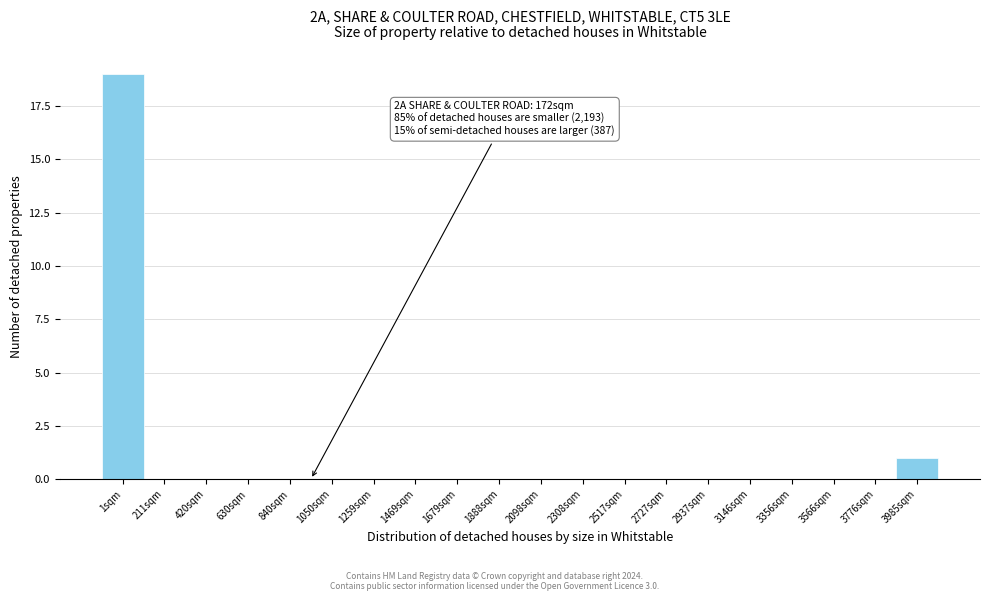

Reading left to right, list all the values displayed in this chart.

1sqm=19	211sqm=0	420sqm=0	630sqm=0	840sqm=0	1050sqm=0	1259sqm=0	1469sqm=0	1679sqm=0	1888sqm=0	2098sqm=0	2308sqm=0	2517sqm=0	2727sqm=0	2937sqm=0	3146sqm=0	3356sqm=0	3566sqm=0	3776sqm=0	3985sqm=1